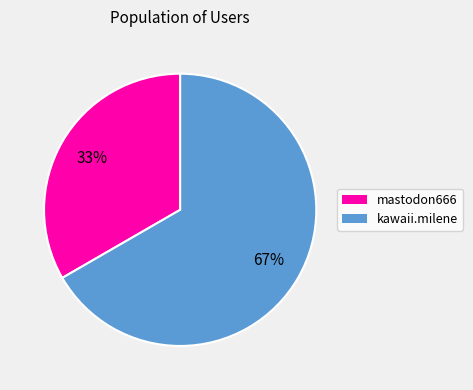

Do kawaii.milene and mastodon666 together represent more than half of the pie?

Yes